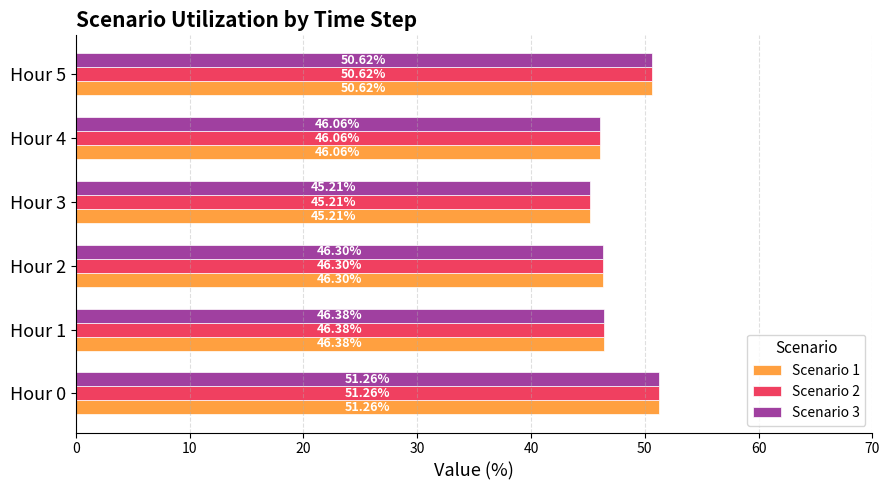

Rank the categories by Scenario 2 value from lowest to highest.

Hour 3, Hour 4, Hour 2, Hour 1, Hour 5, Hour 0